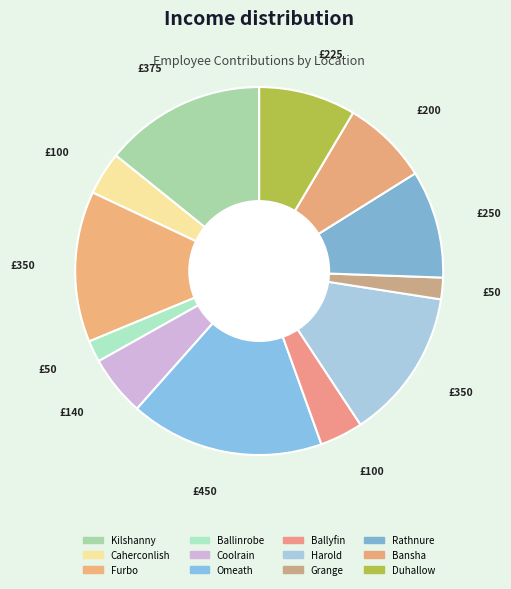

To the nearest percent, what is the difference between the largest and smallest slice percentages?

15%